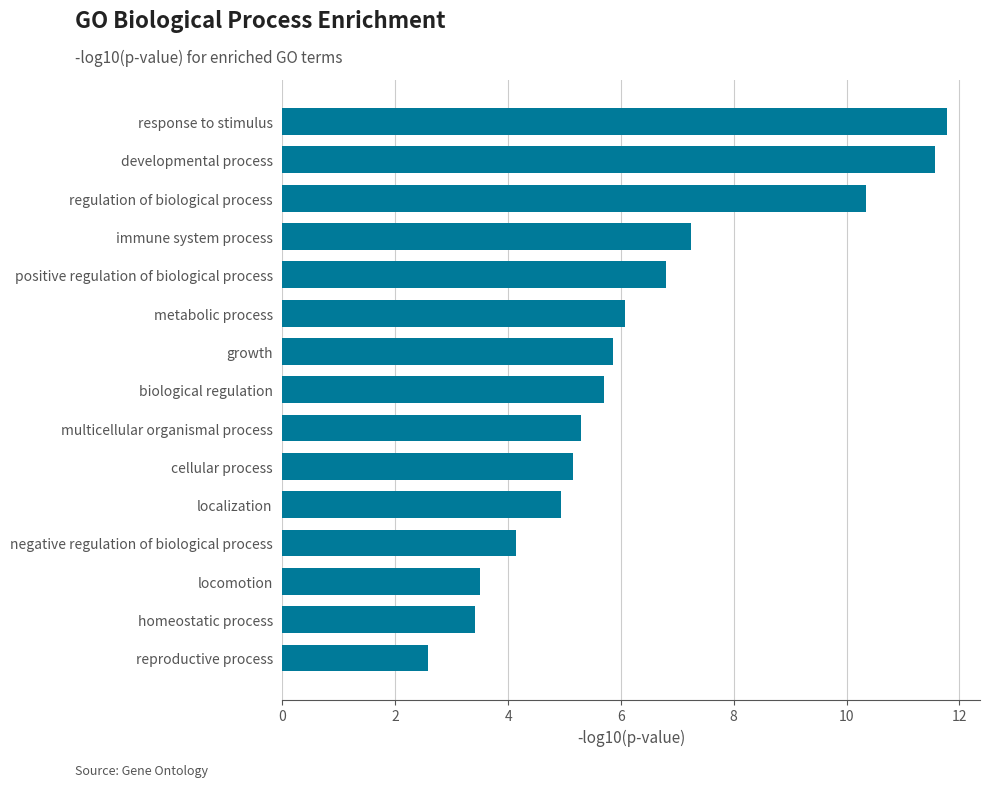

Read the value at locomotion.

3.5